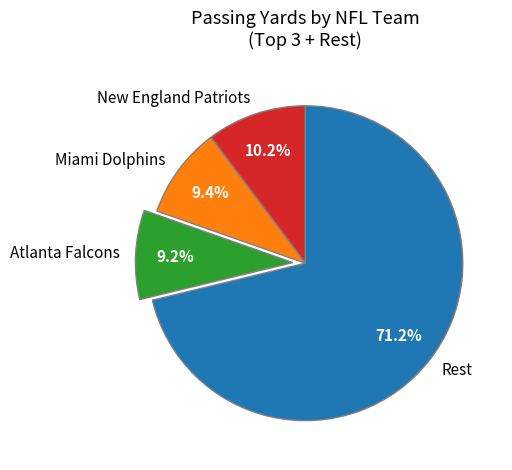

Is there any slice that represents more than half of the pie?

Yes